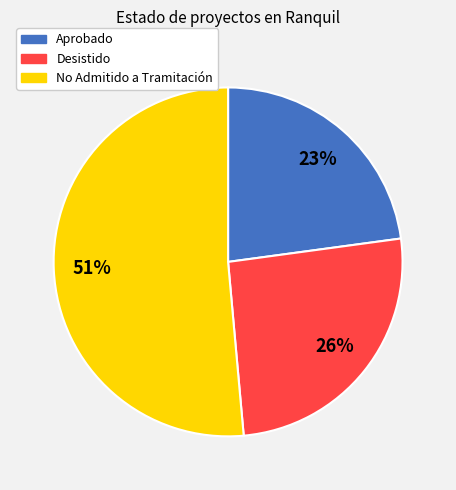

Rank the categories by value from lowest to highest.

Aprobado, Desistido, No Admitido a Tramitación